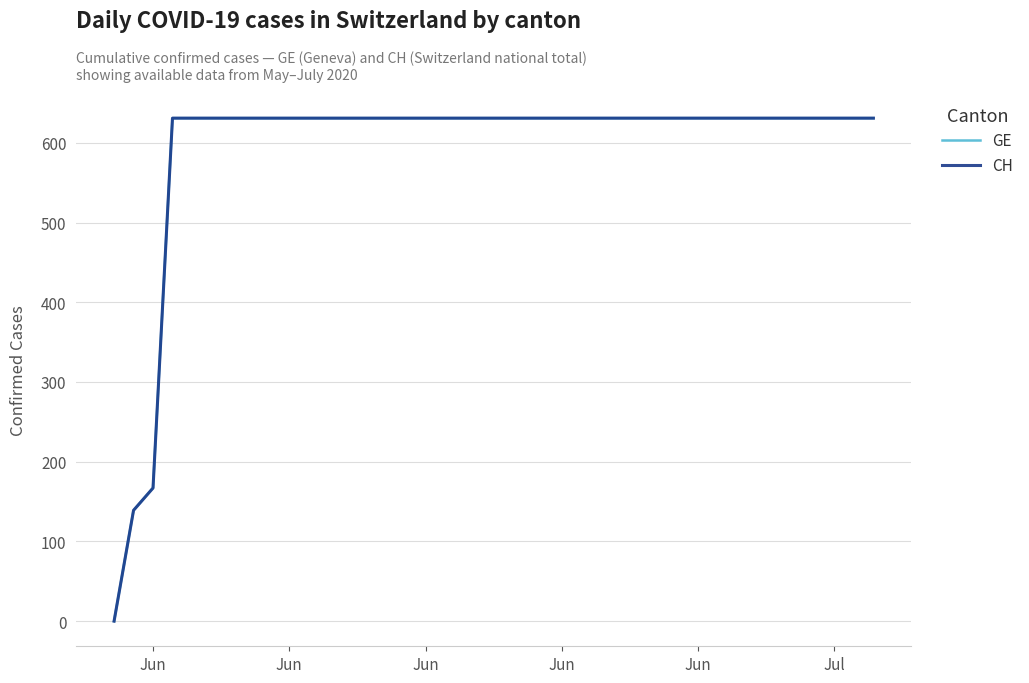

Is this an area chart (filled region under the line)?

No